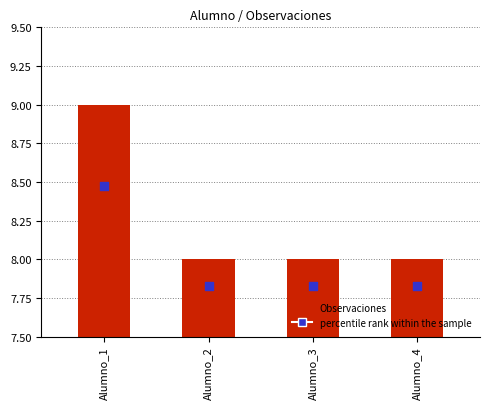

What is the ratio of the value at Alumno_4 to the value at Alumno_2?

1.0